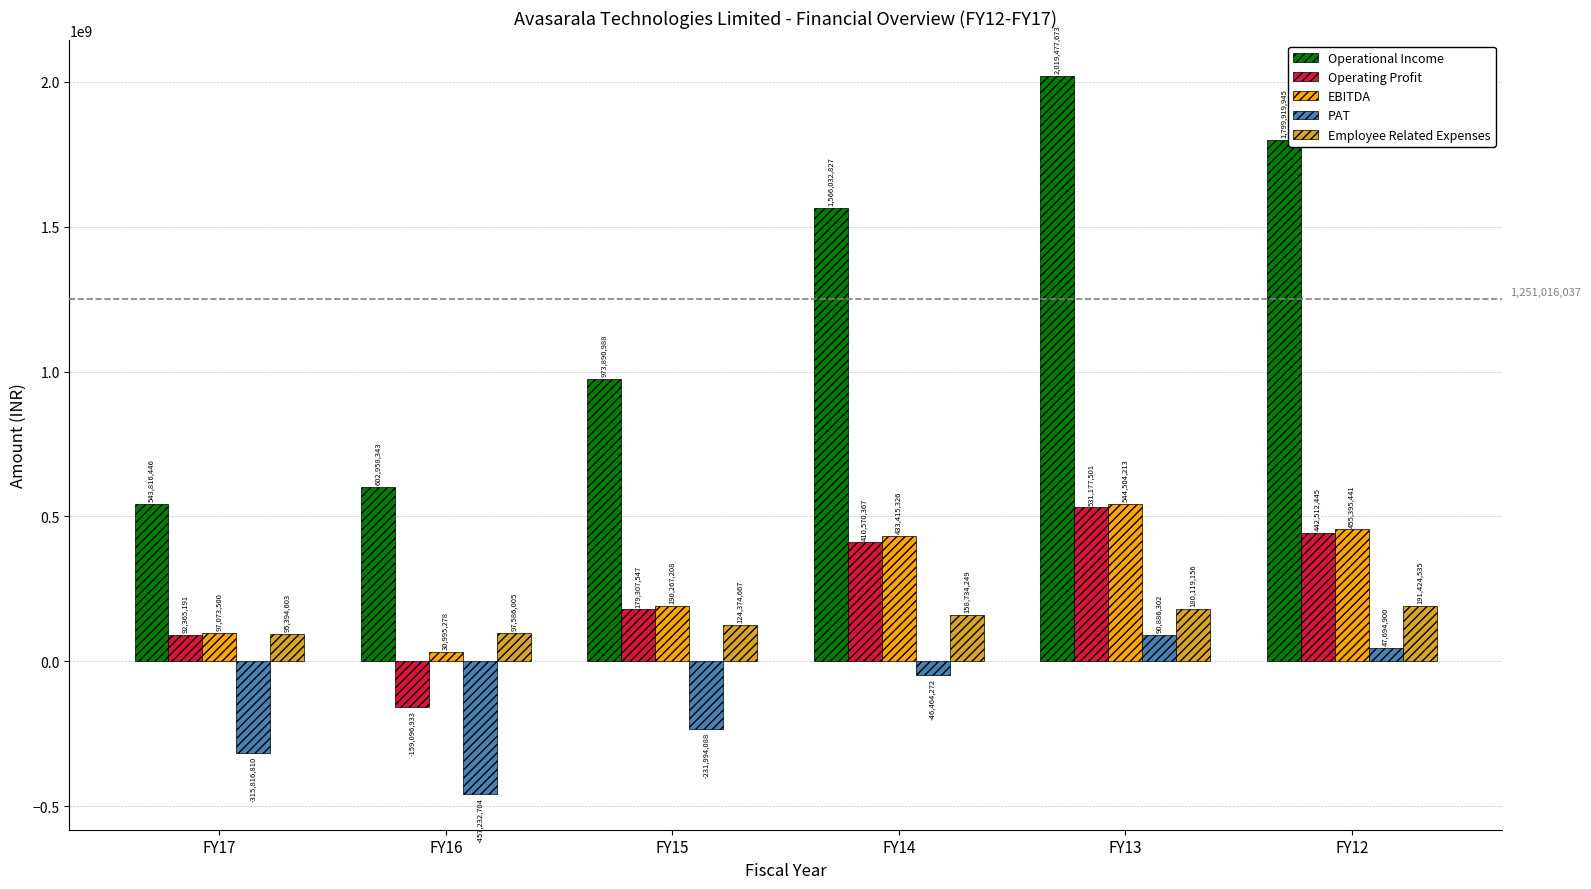

Is the value of Operating Profit at FY16 greater than the value of EBITDA at FY17?

No